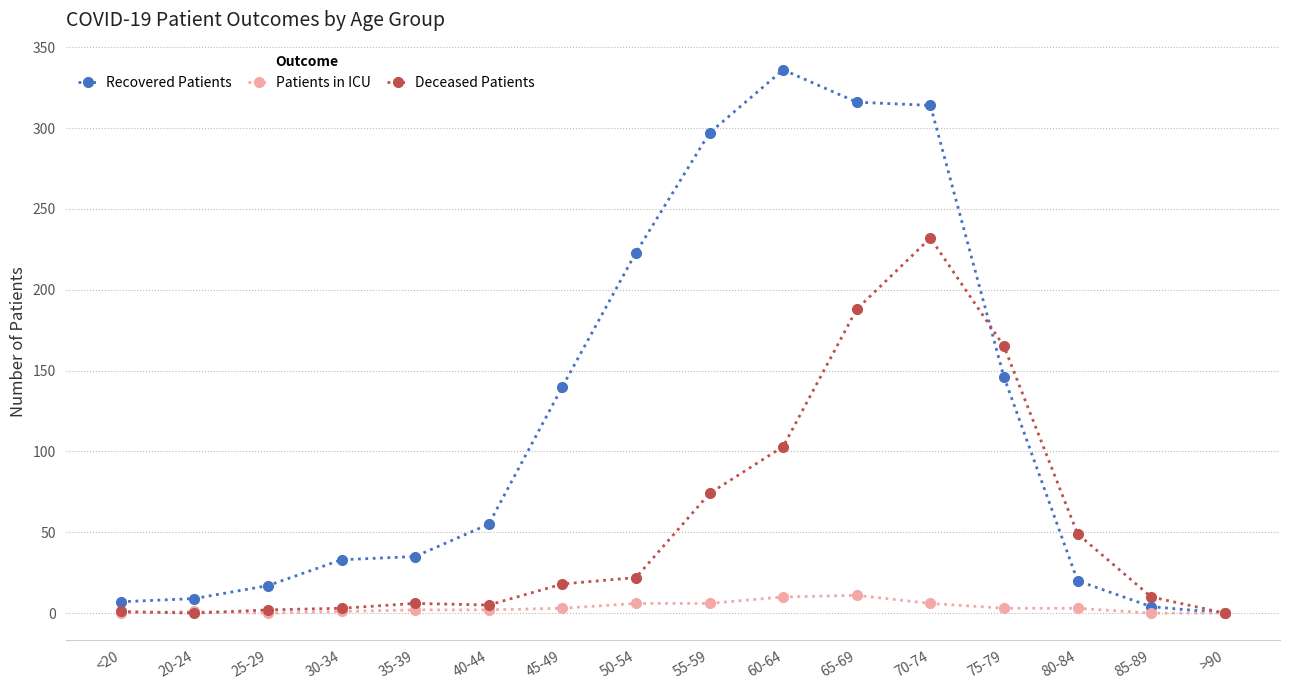

True or false: Recovered Patients has a value of 210 at >90.

False